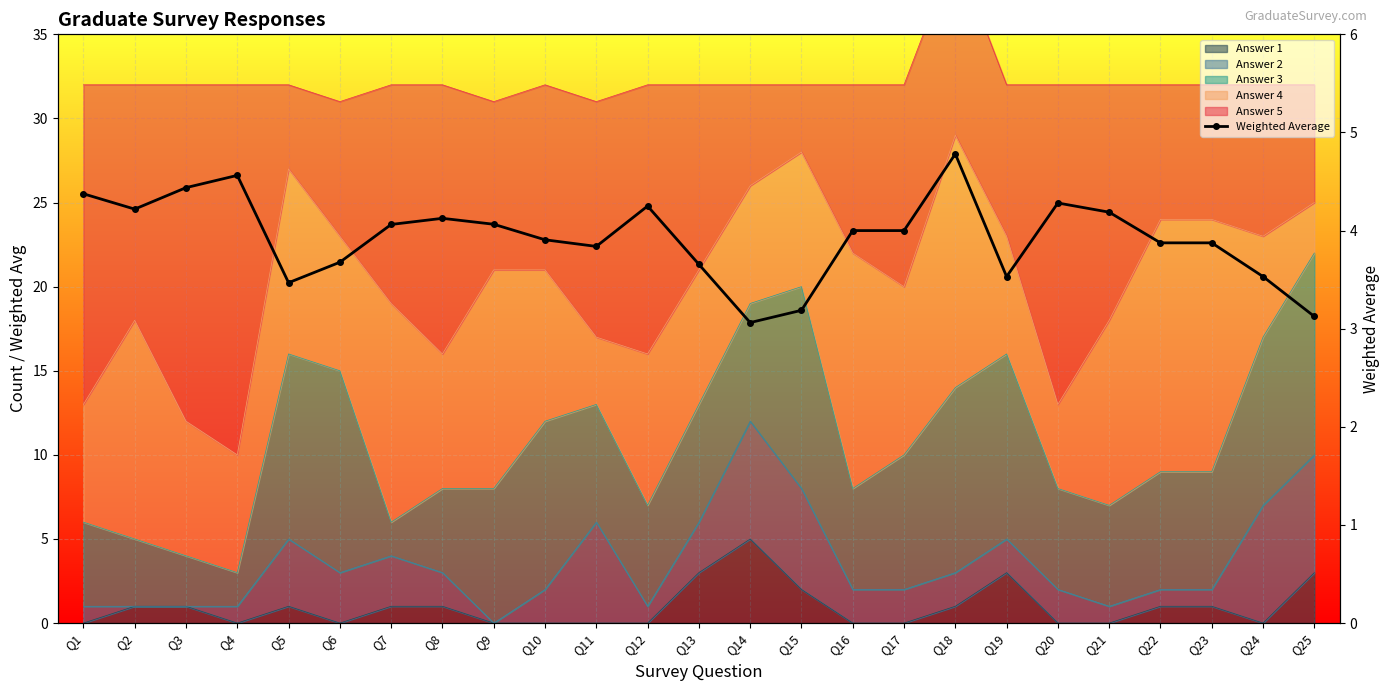

What is the difference between the maximum and second lowest values?

1.7